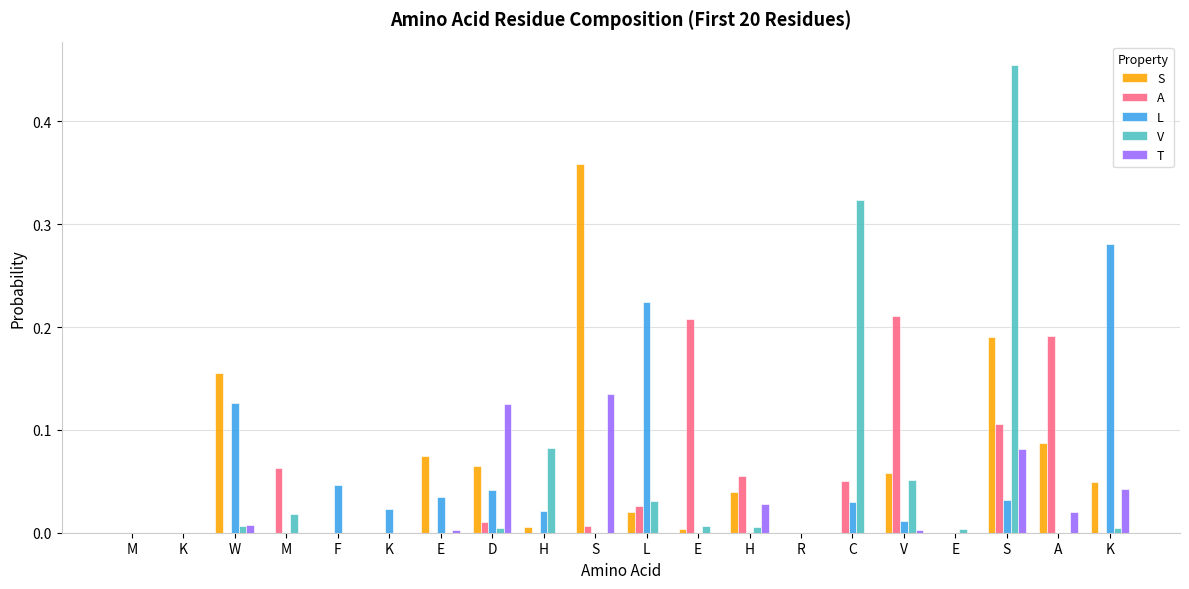

Are the bars grouped side by side (vs. stacked)?

Yes